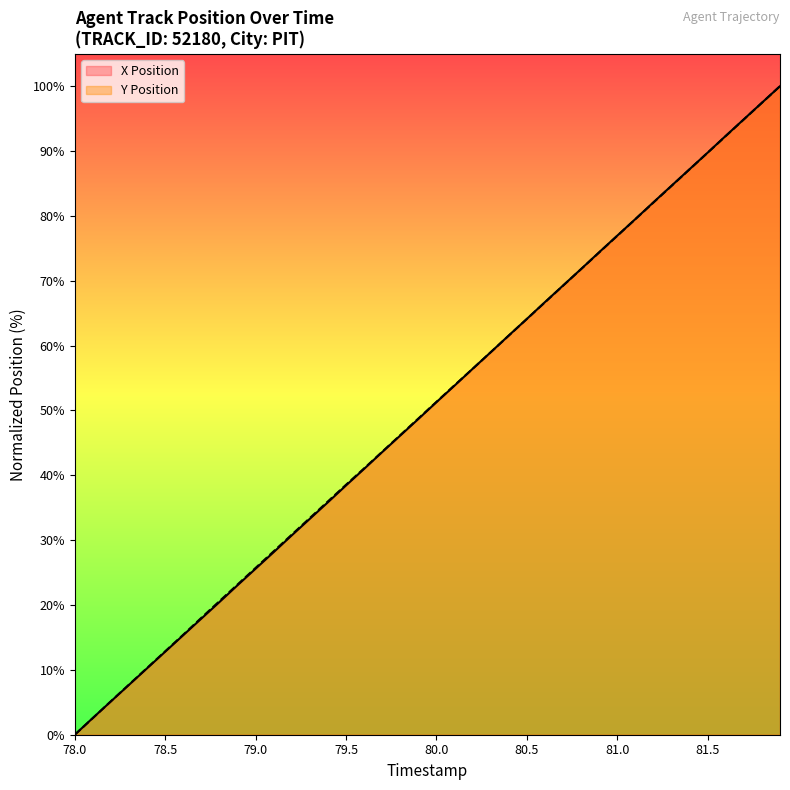

True or false: Y Position has a value of 43.6 at 79.7.

True